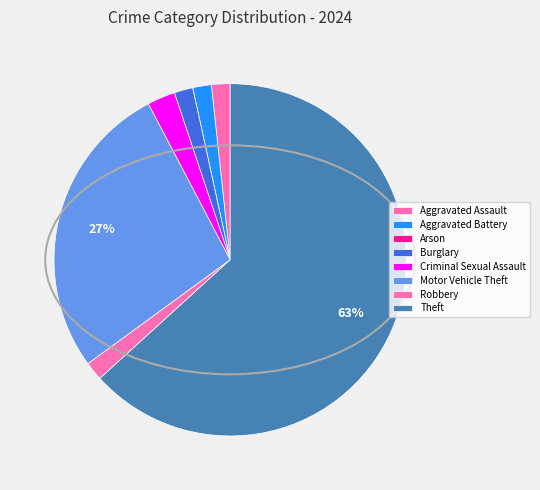

What portion of the pie excludes Aggravated Assault?

98.3%